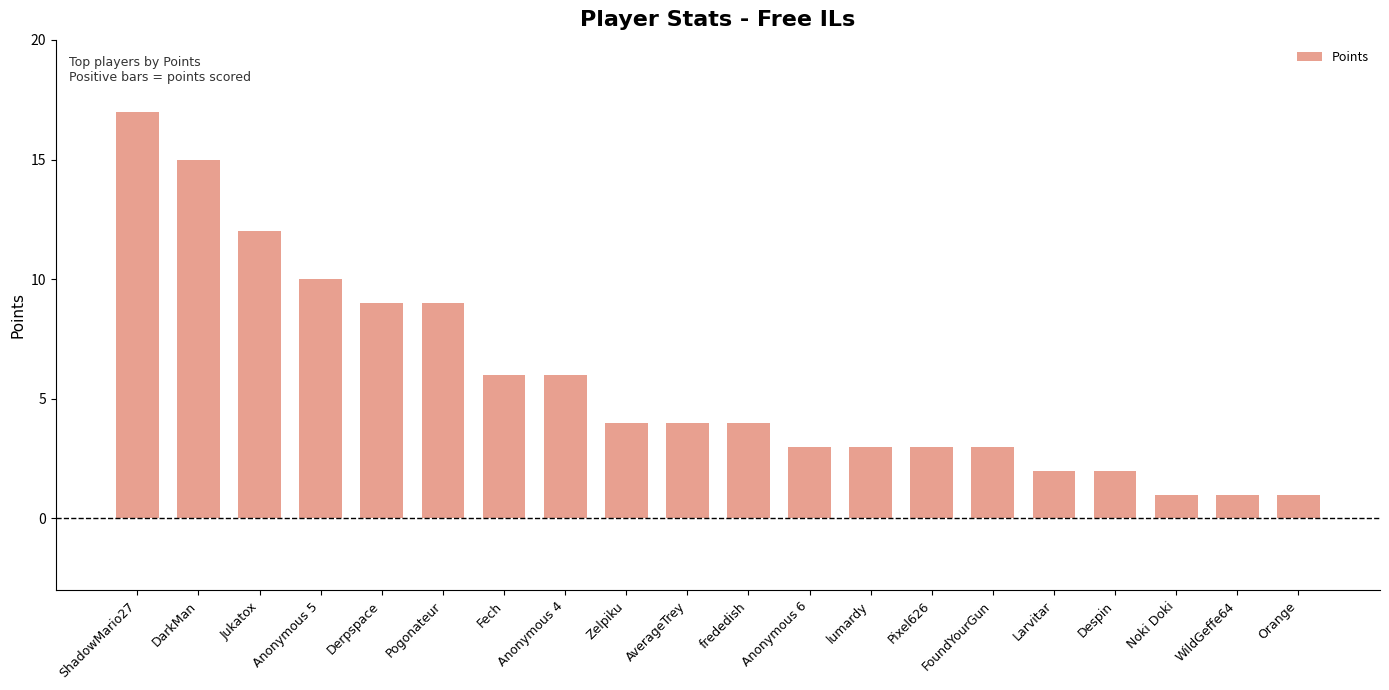

Reading right to left, transcribe all the data shown in this chart.

1	1	1	2	2	3	3	3	3	4	4	4	6	6	9	9	10	12	15	17